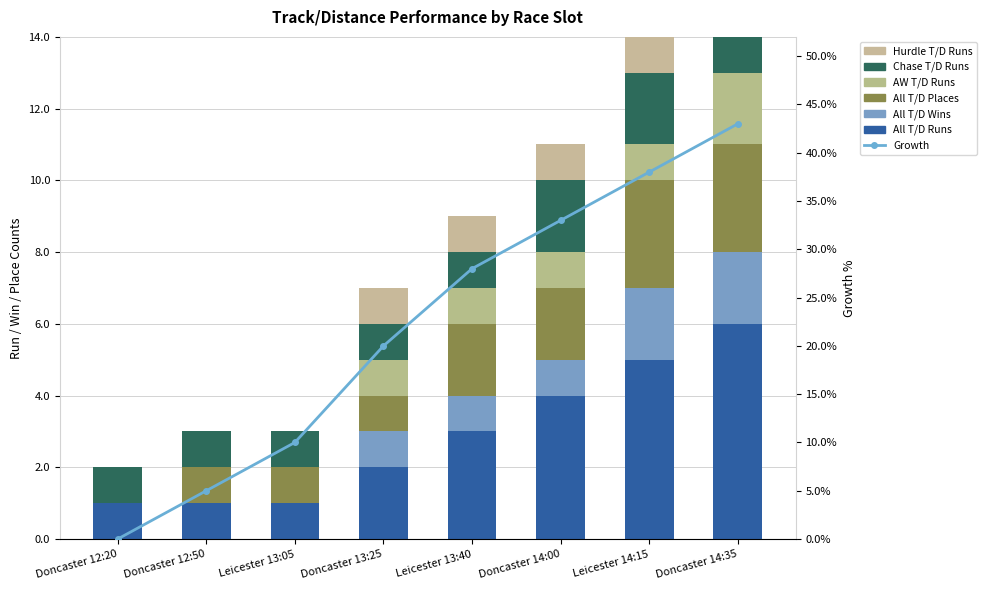

Between Leicester 13:40 and Doncaster 14:00, which series saw the biggest shift?

All T/D Runs